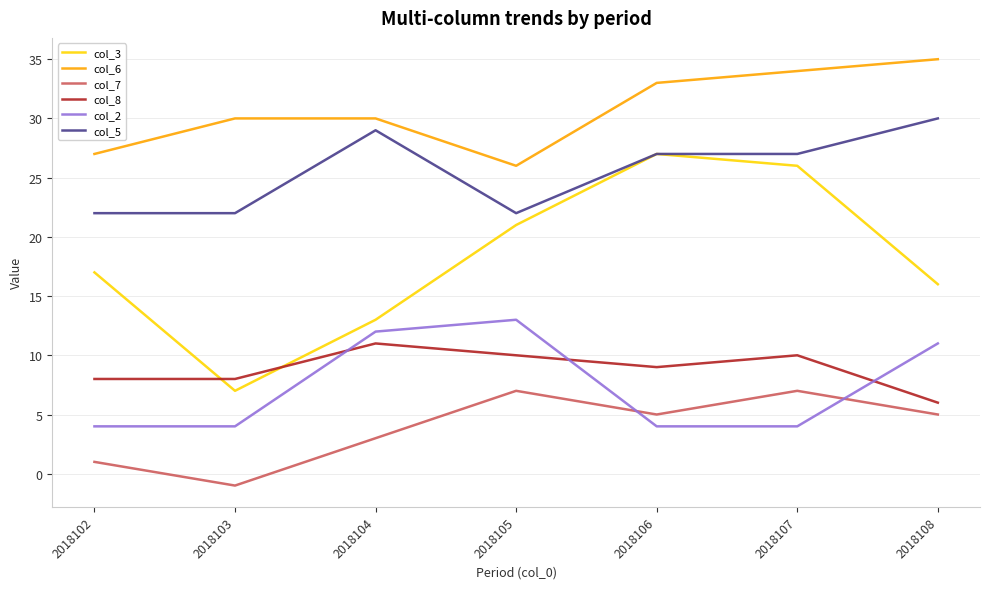

Which category has the lowest value in the col_7 series?

2018103